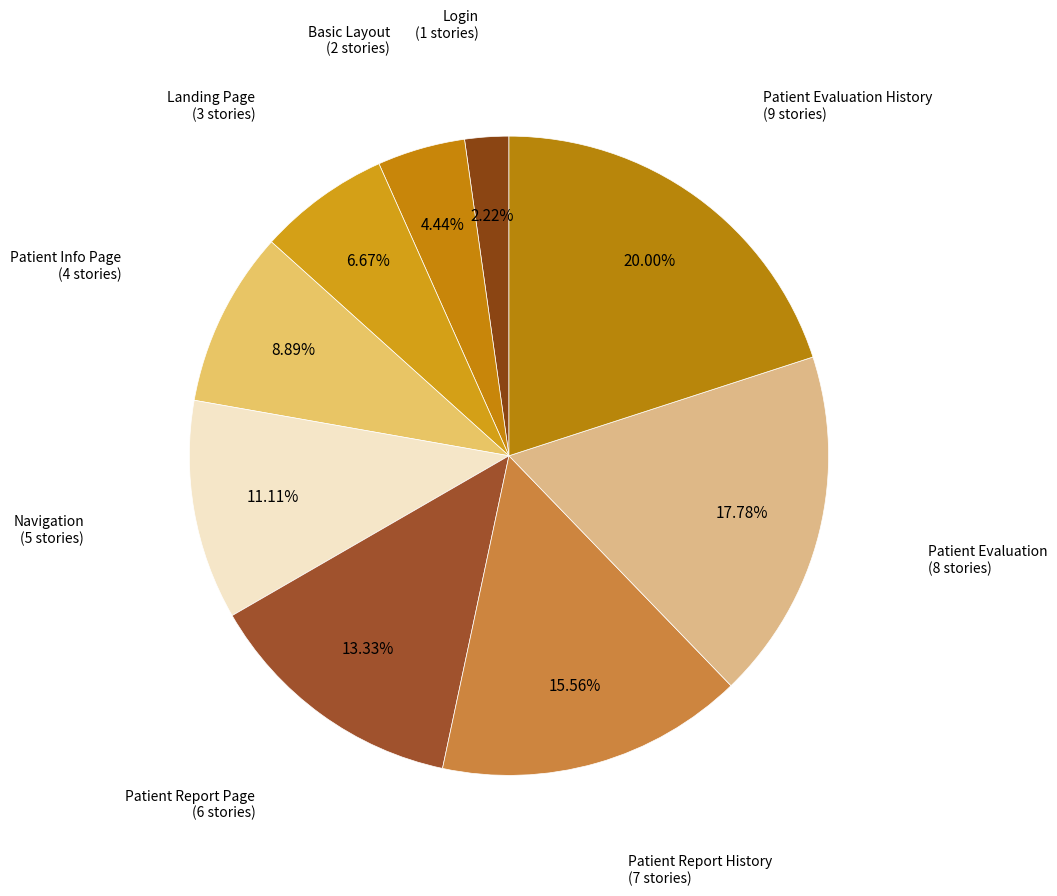

Count the number of slices in the pie.

9